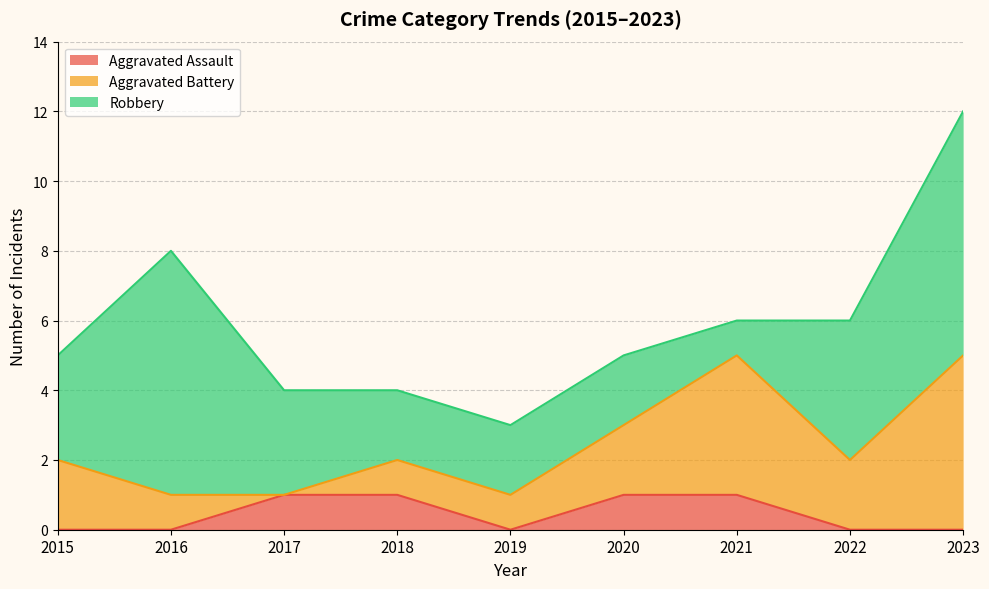

Reading left to right, list all the values displayed in this chart.

Aggravated Assault: 0	0	1	1	0	1	1	0	0
Aggravated Battery: 2	1	0	1	1	2	4	2	5
Robbery: 3	7	3	2	2	2	1	4	7